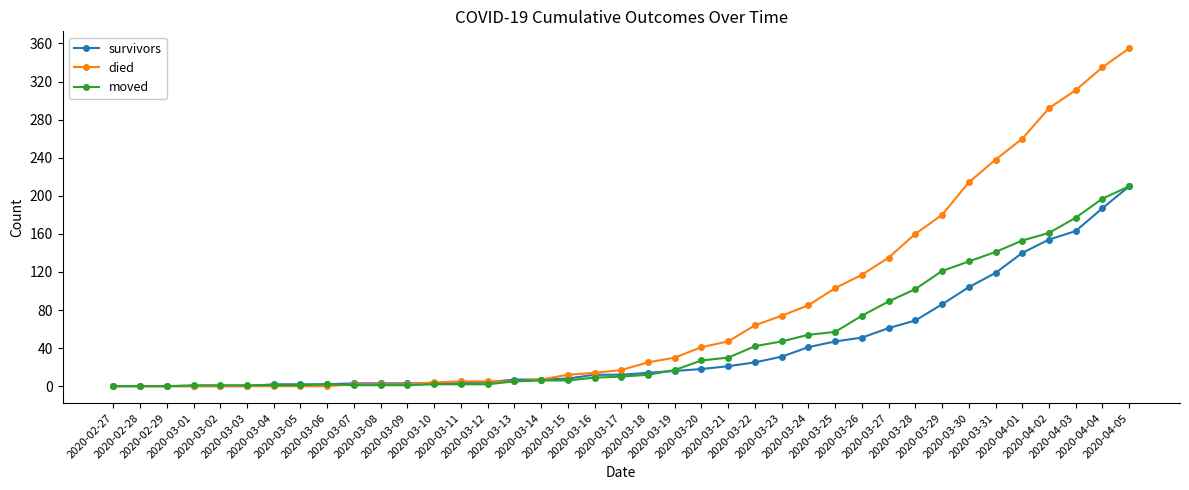

What is the greatest value displayed?

355